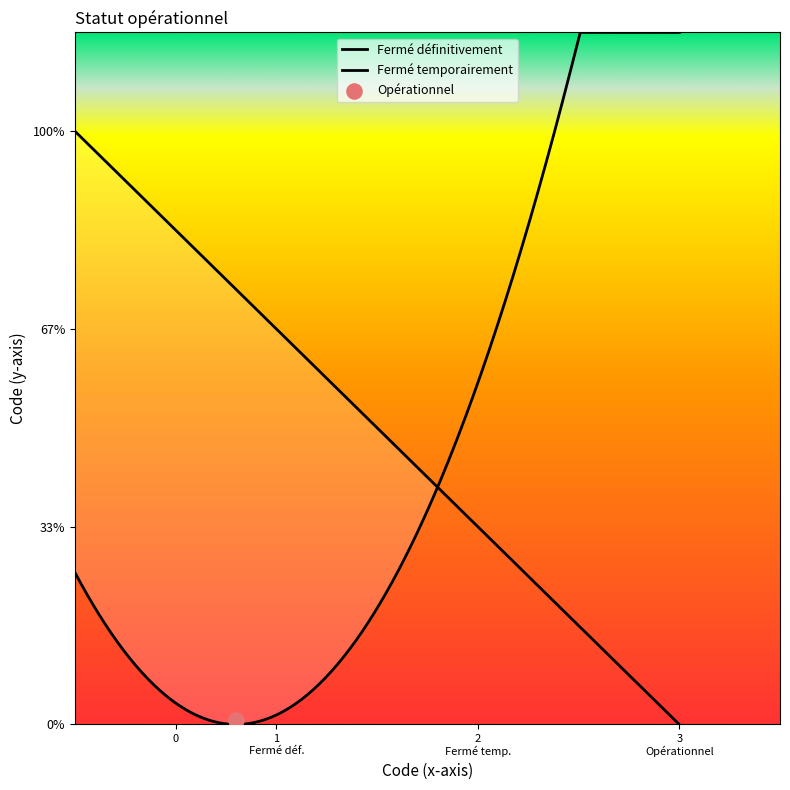

Which has a higher value, Fermé temporairement or Opérationnel?

Opérationnel